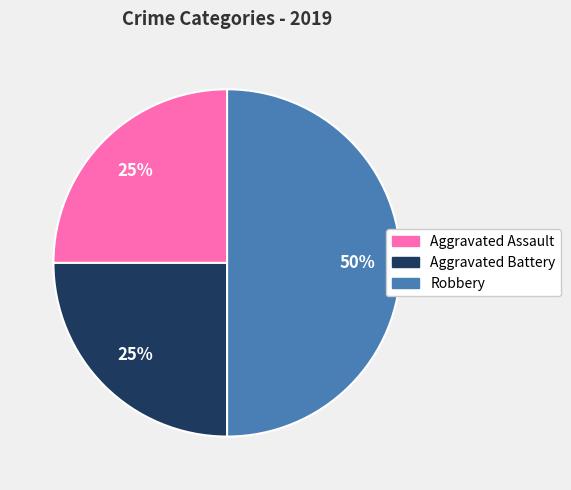

To the nearest percent, what is the combined percentage of Aggravated Battery and Aggravated Assault?

50%